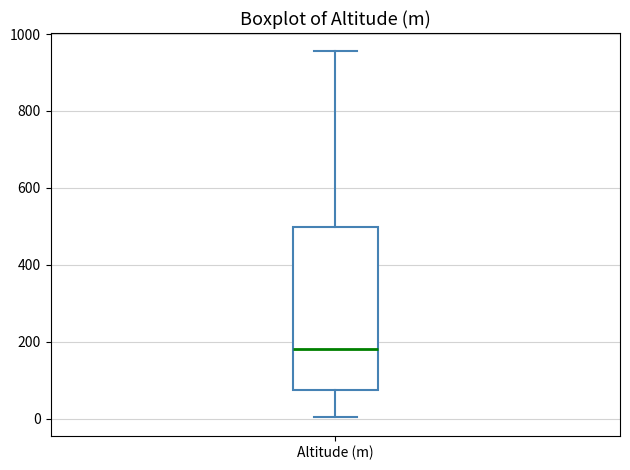

Transcribe this box plot: give where the median line is, the range the box spans, and where the two whiskers end, as read against the y-axis. The values are not printed on the chart, so give them approximately, as read against the axis.

median 180, box 80 to 500, whiskers 0 to 960